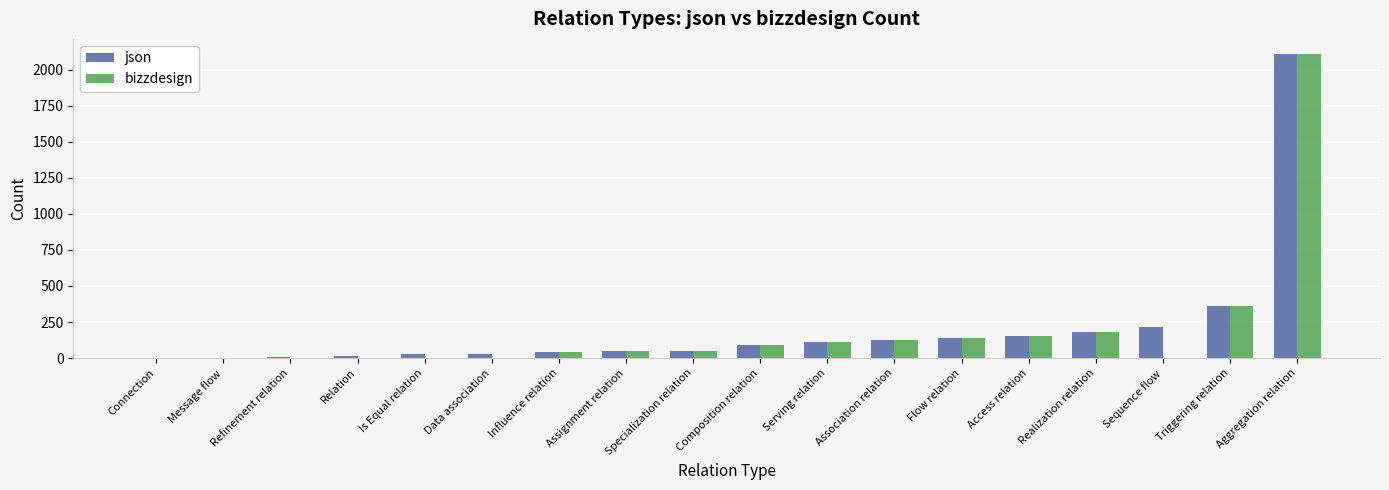

At which label is bizzdesign closest to 1054?

Triggering relation